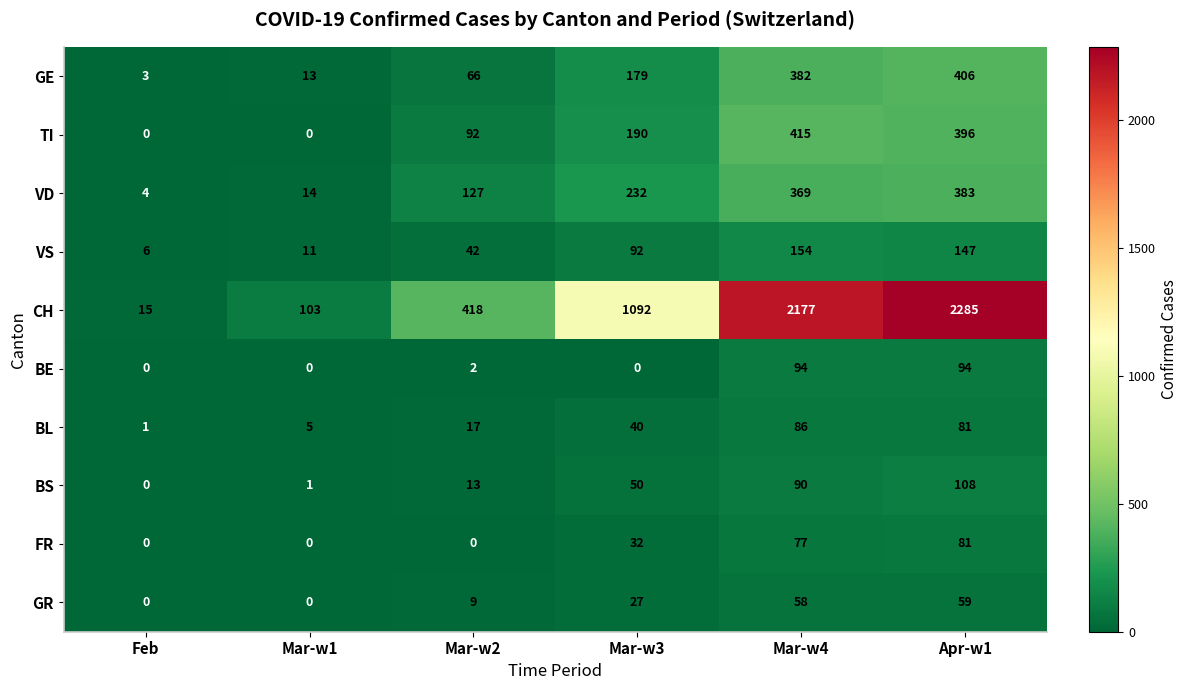

What is the difference between the maximum and second lowest values in the CH series?

2182